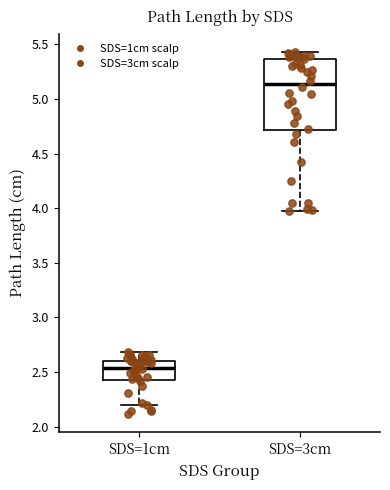

Reading left to right, read every box against the y-axis: the position of its median line, the range the box covers, and the ends of its whiskers. The values are not printed on the chart, so give them approximately, as read against the axis.

SDS=1cm: median 2.55, box 2.45 to 2.60, whiskers 2.20 to 2.70
SDS=3cm: median 5.15, box 4.70 to 5.35, whiskers 3.95 to 5.45